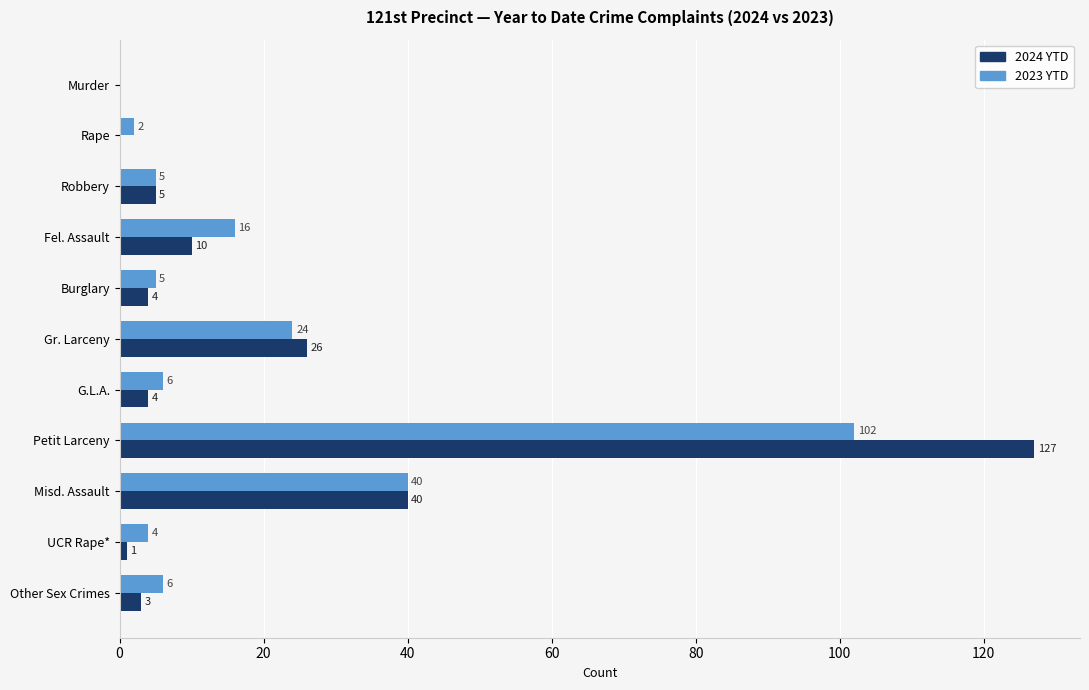

What is the average value of the 2024 YTD series?

20